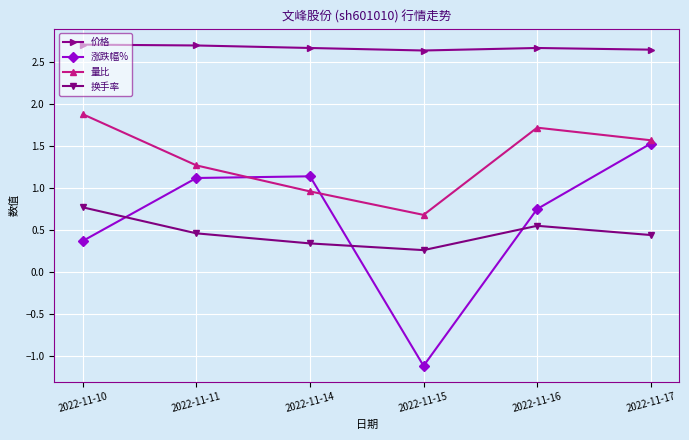

Which series has the largest total across all categories?

价格